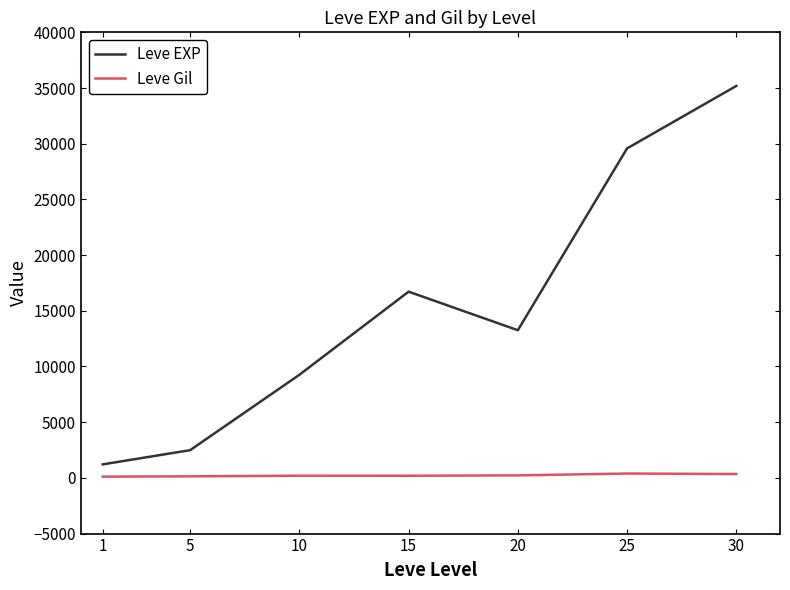

Which series has the largest total across all categories?

Leve EXP